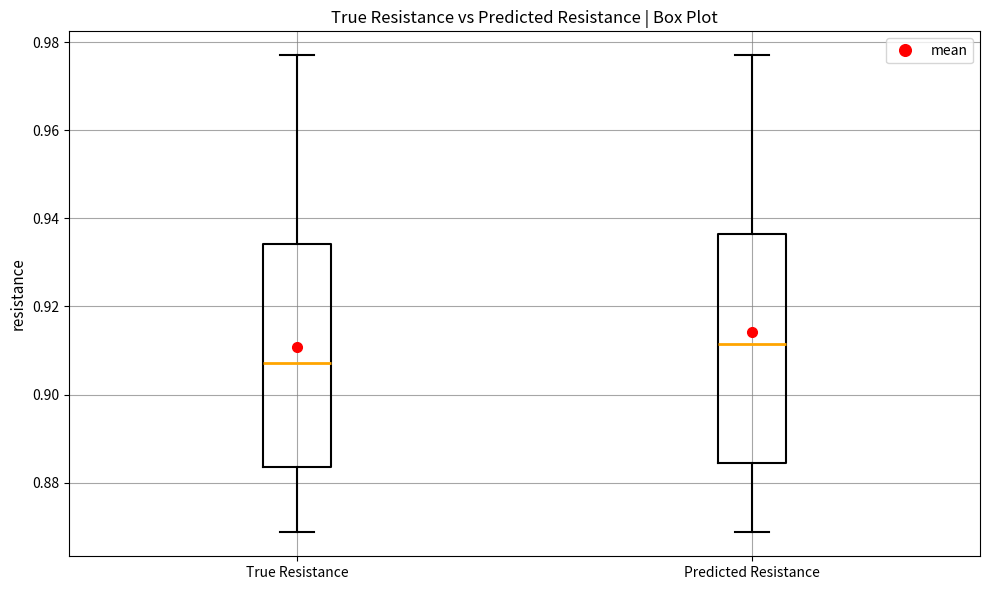

Which box's median line is the highest?

Predicted Resistance